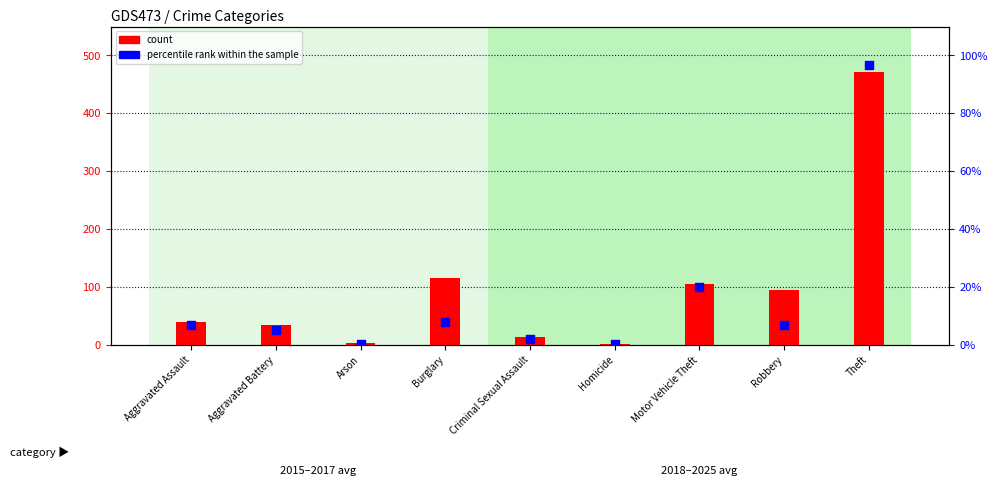

Which series has the largest total across all categories?

count